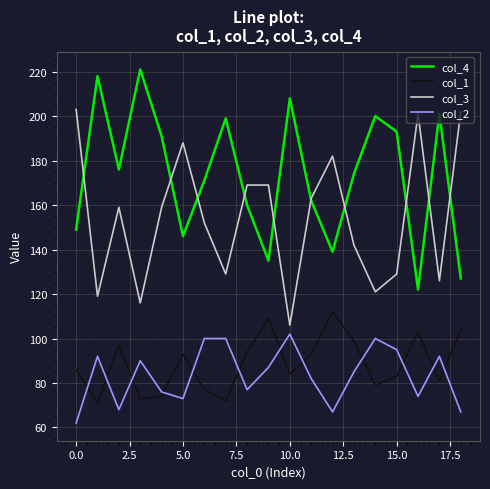

What is the maximum value shown in the chart?

221